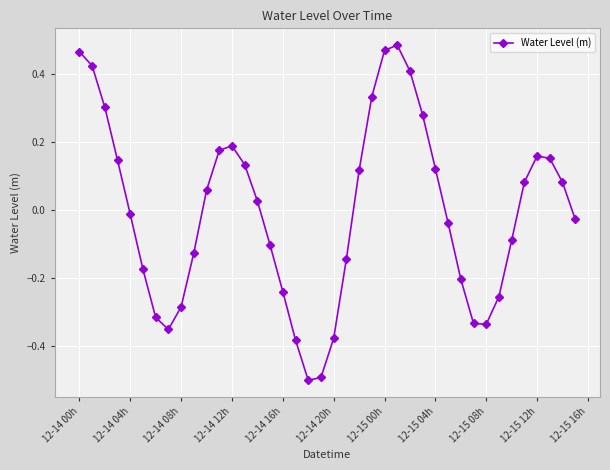

What is the minimum value shown in the chart?

-0.5